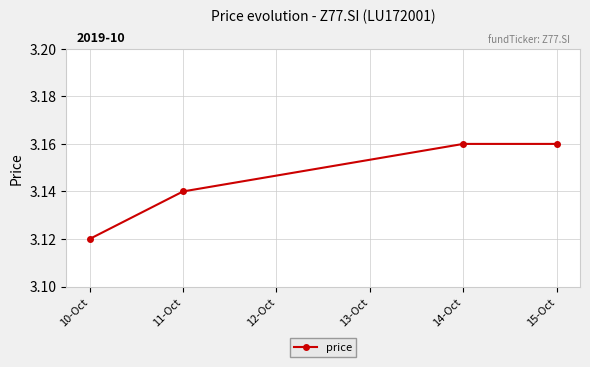

Does the chart have visible grid lines?

Yes